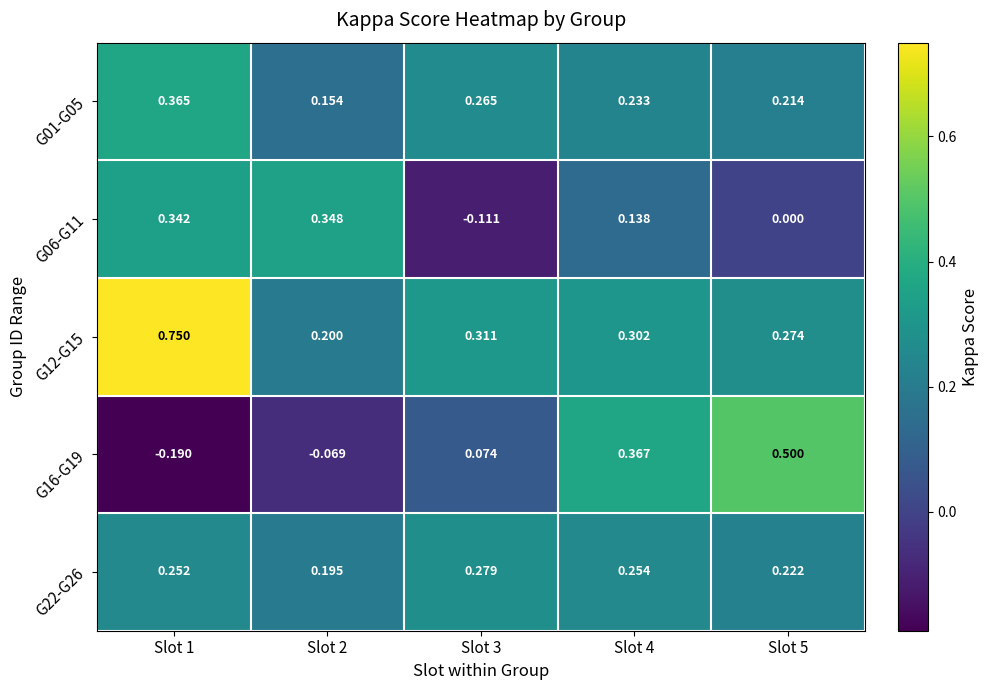

How many data points in G16-G19 are above 0?

3